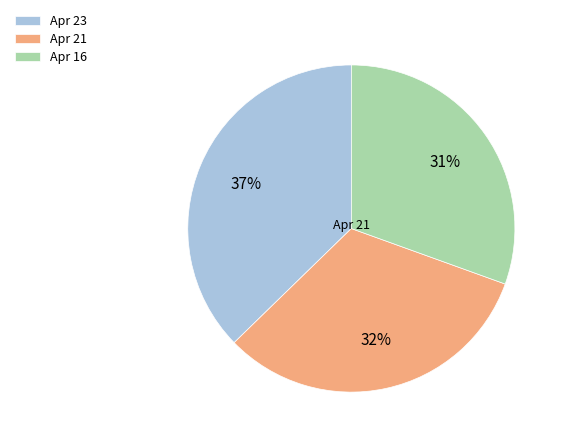

What percentage is the Apr 23 slice, to the nearest percent?

37%